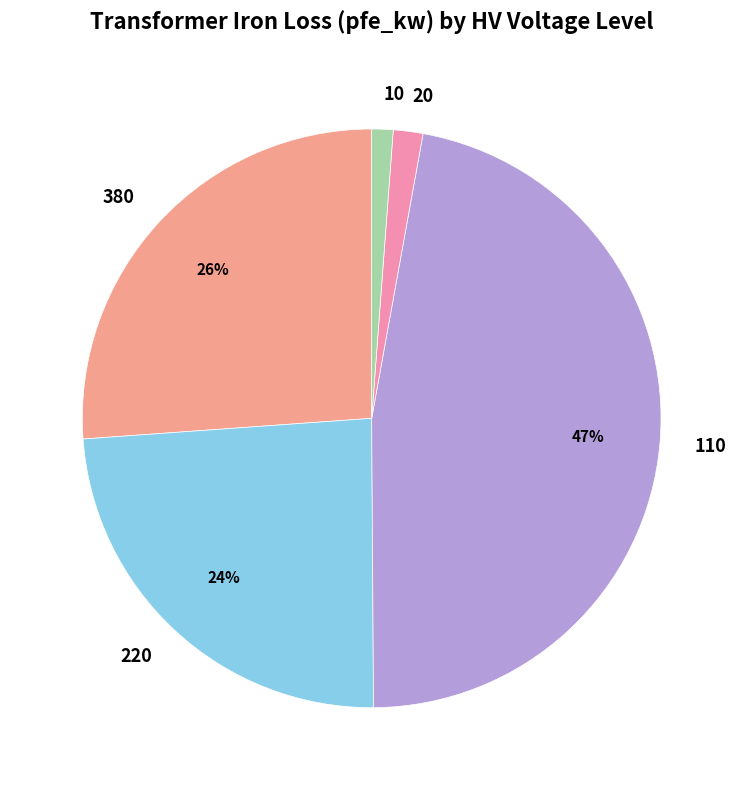

How many slices are in this pie chart?

5